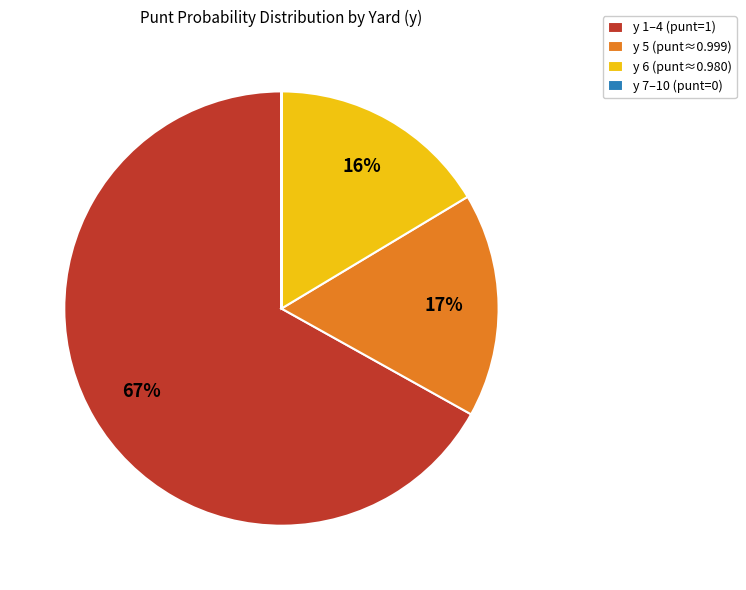

Which has a higher value, y 6 (punt≈0.980) or y 1–4 (punt=1)?

y 1–4 (punt=1)